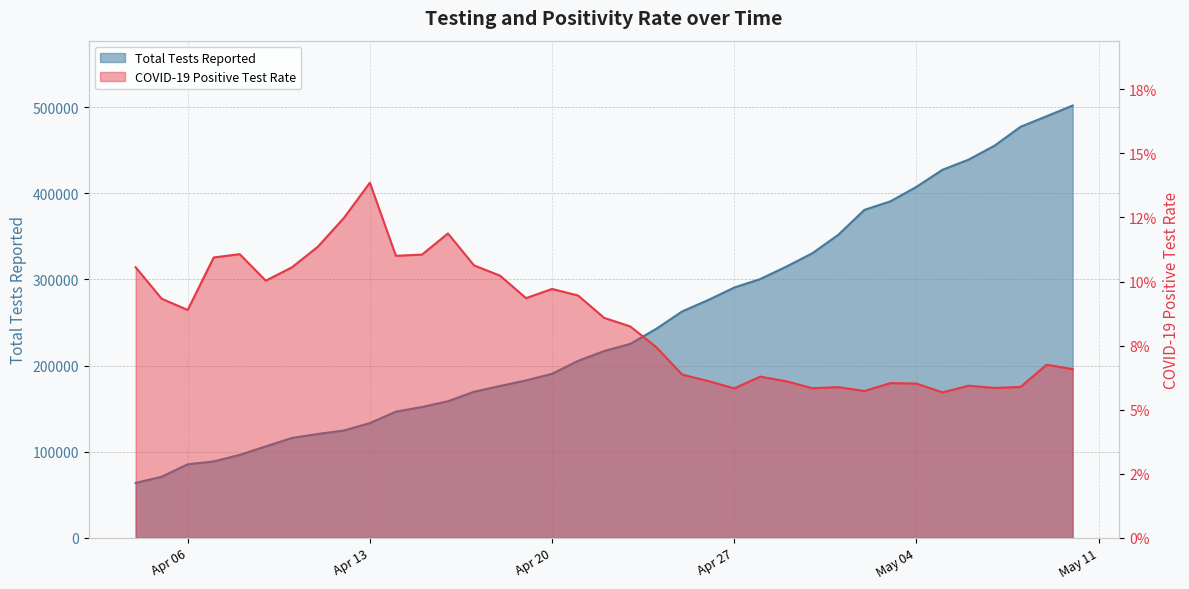

What position from the right is 2020-04-23?

18